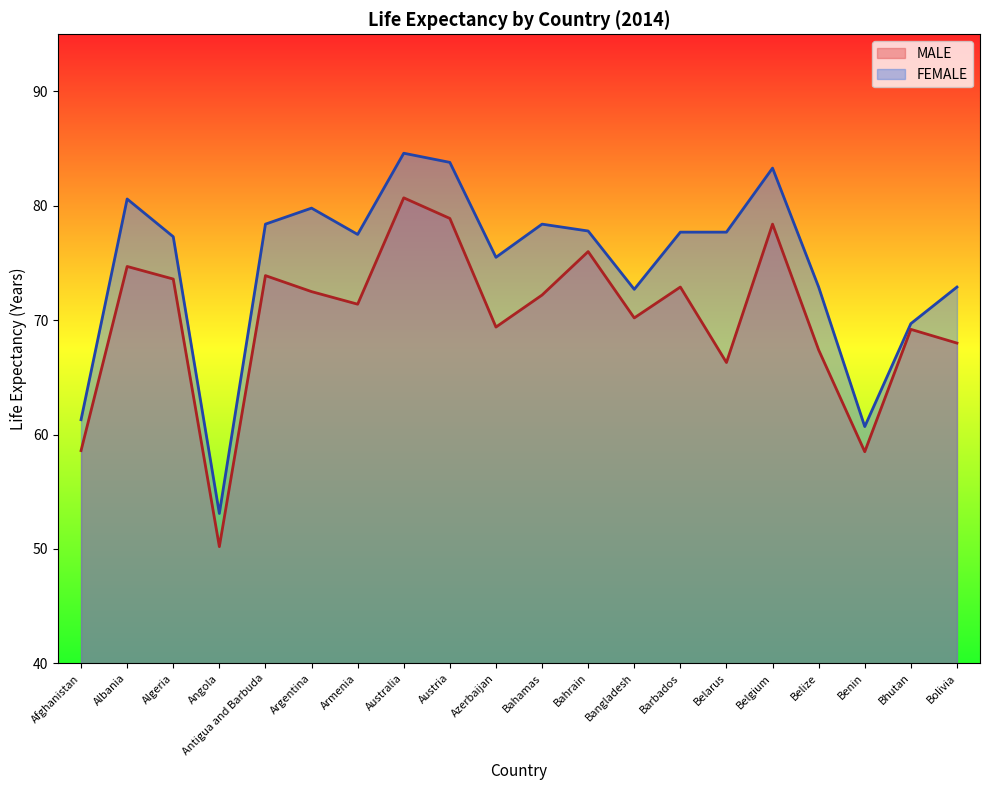

Is the value of MALE at Austria greater than the value of FEMALE at Belarus?

Yes